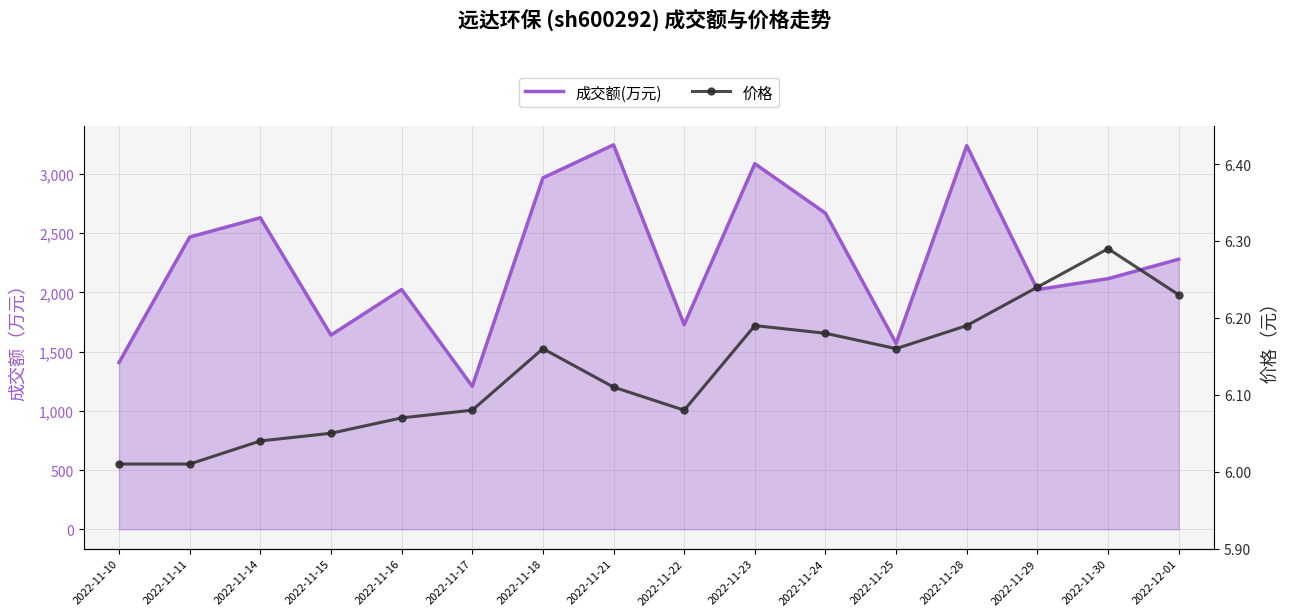

How many interior local peaks does the 价格 series have?

3